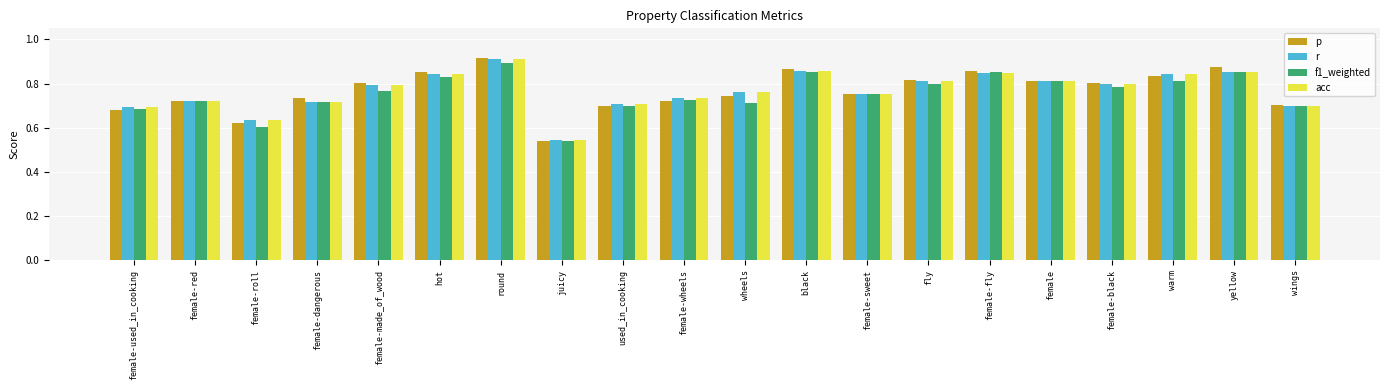

The value of r at wings is 0.7. True or false?

True